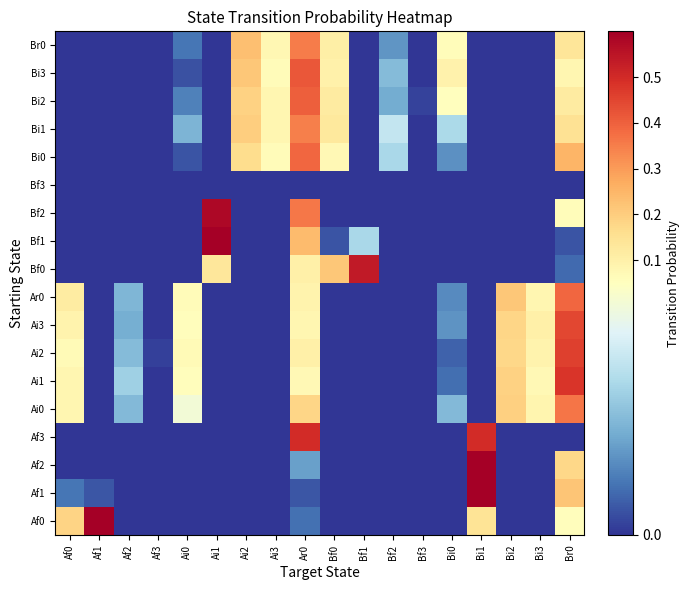

What is the total value across all series at Bi3?

0.4